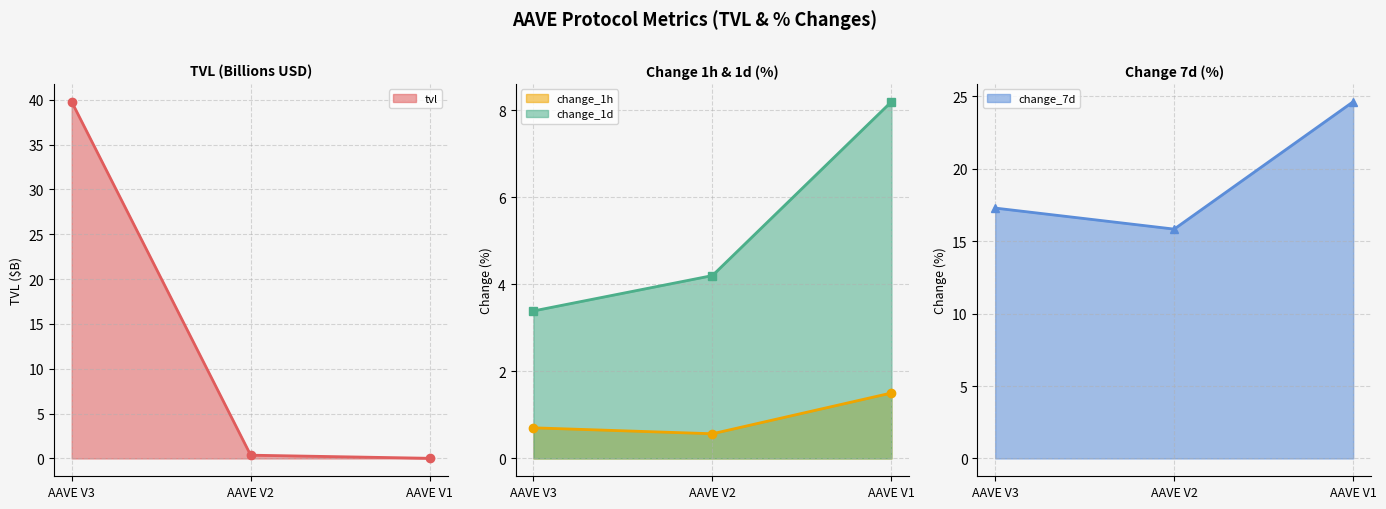

What is the total value across all series at AAVE V1?

34.4